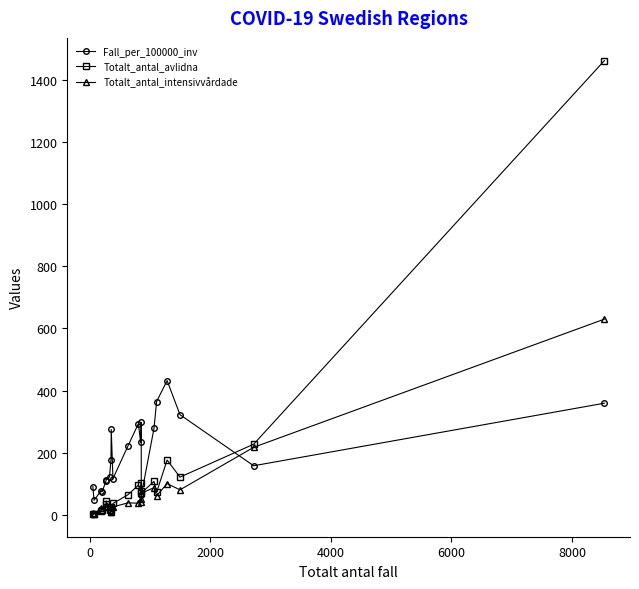

True or false: Totalt_antal_avlidna and Fall_per_100000_inv cross at least once.

True